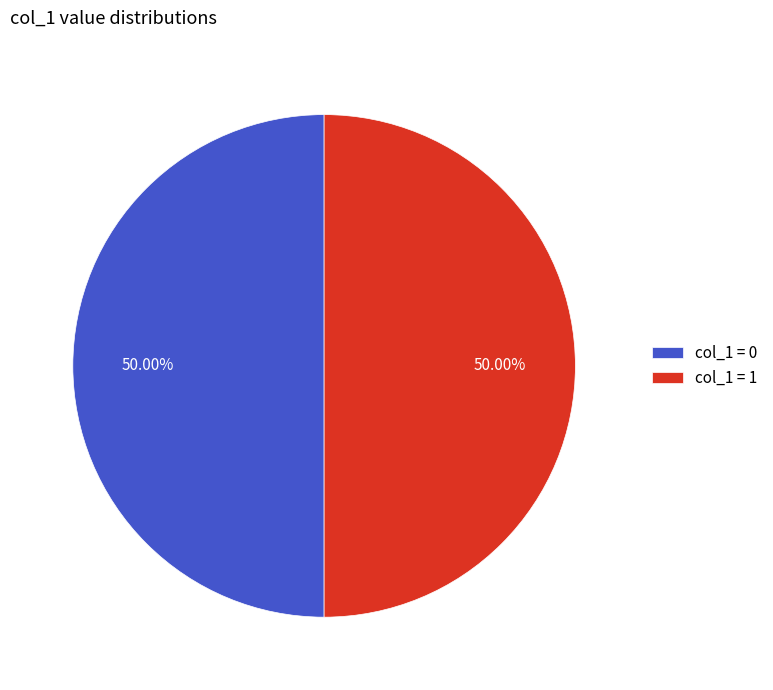

Do col_1 = 1 and col_1 = 0 together represent more than half of the pie?

Yes